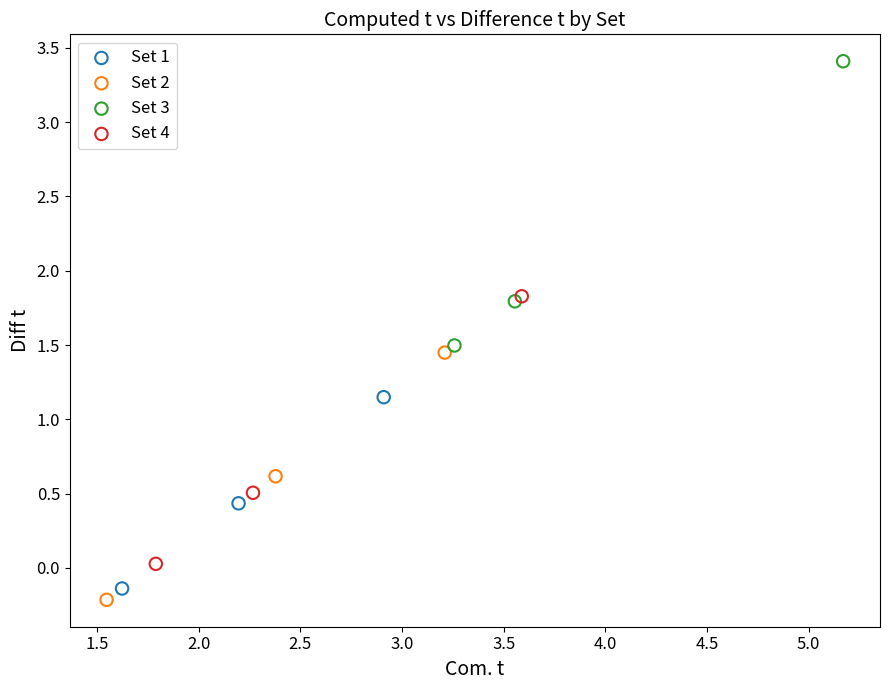

Which series reaches the minimum Y coordinate?

Set 2